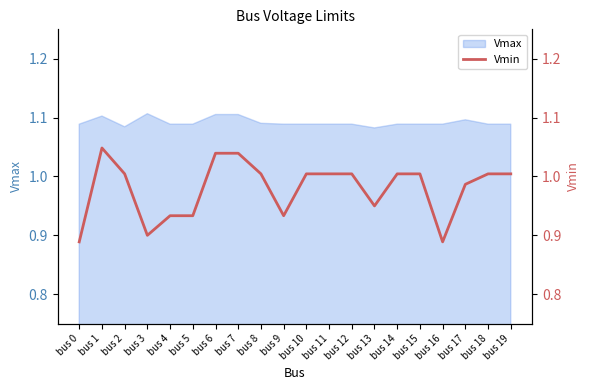

Which has a higher value, bus 6 or bus 16?

bus 6